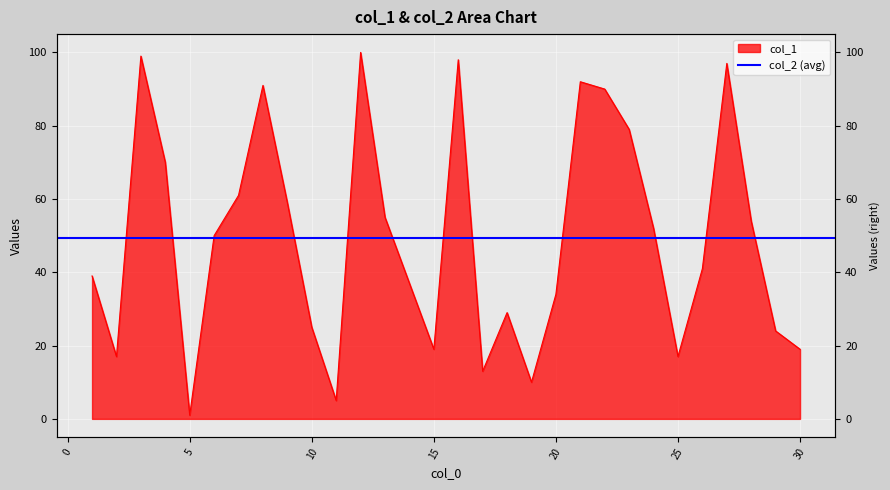

Approximately how many times larger is the value at 4 compared to 5?

70.0